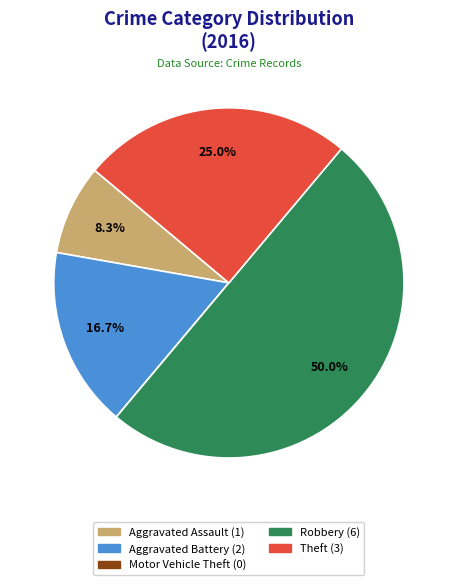

The Robbery slice represents 40% of the pie. True or false?

False